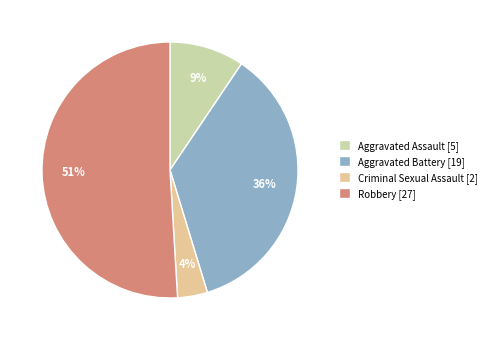

Does Robbery represent more than half of the total?

Yes